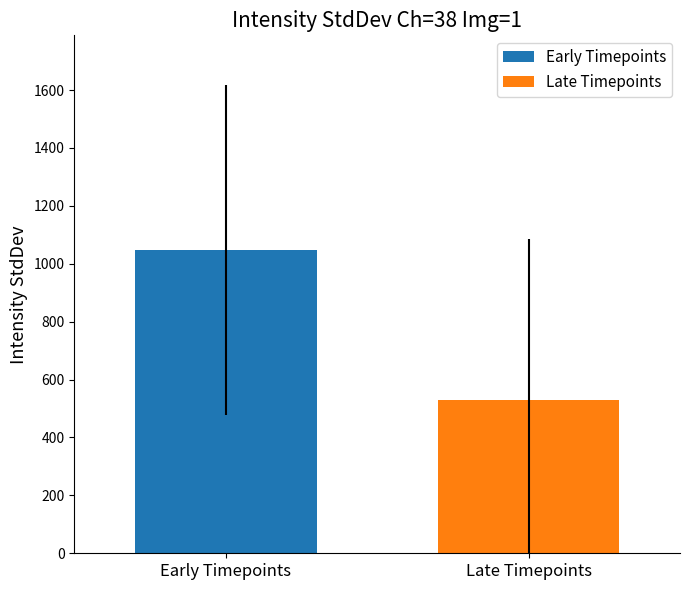

How many data points does each series have?

1